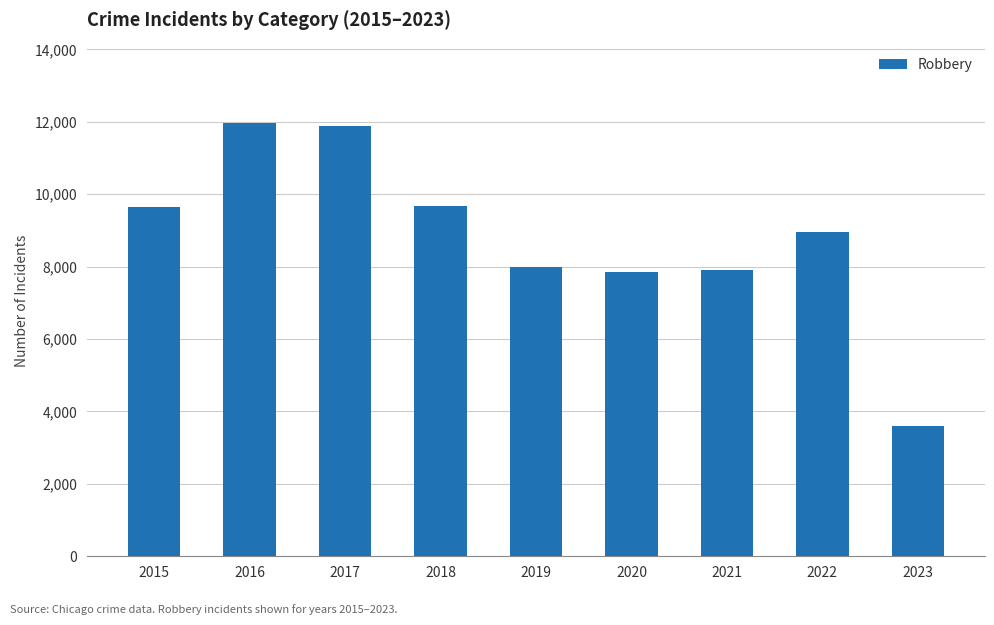

Read the value at 2015, to the nearest 50.

9650